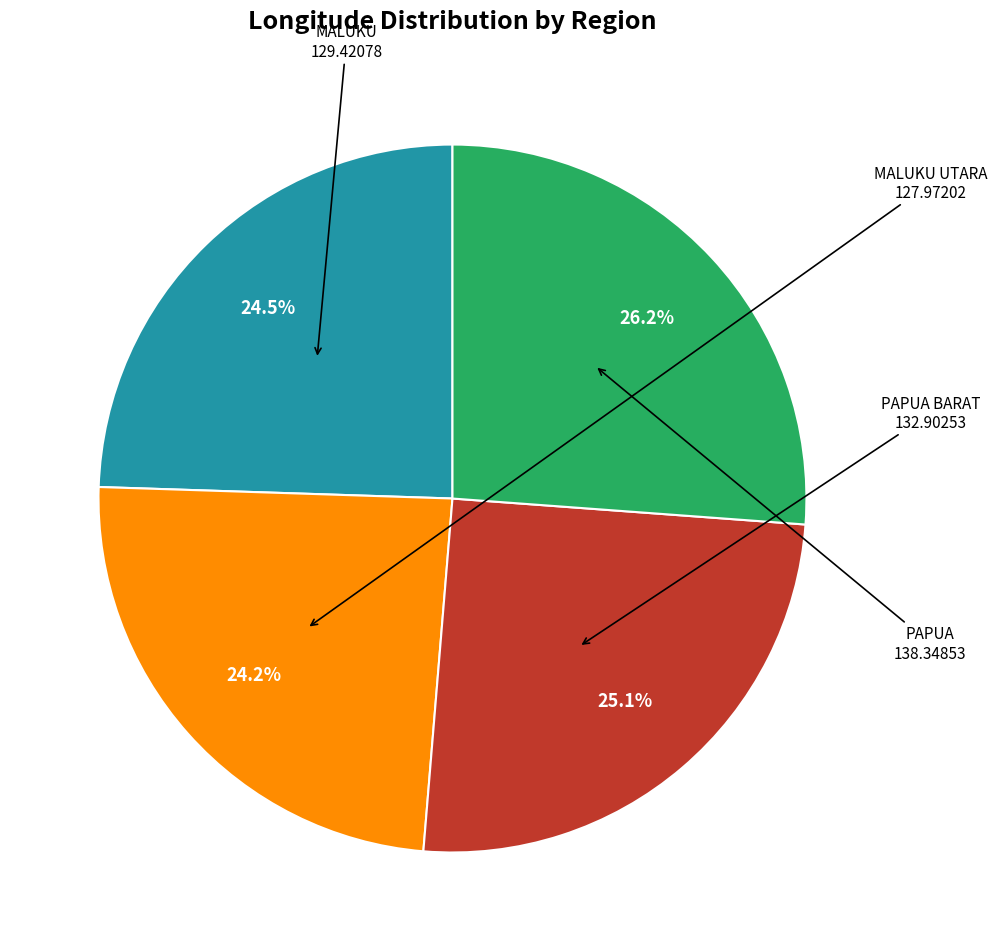

How many slices are in this pie chart?

4